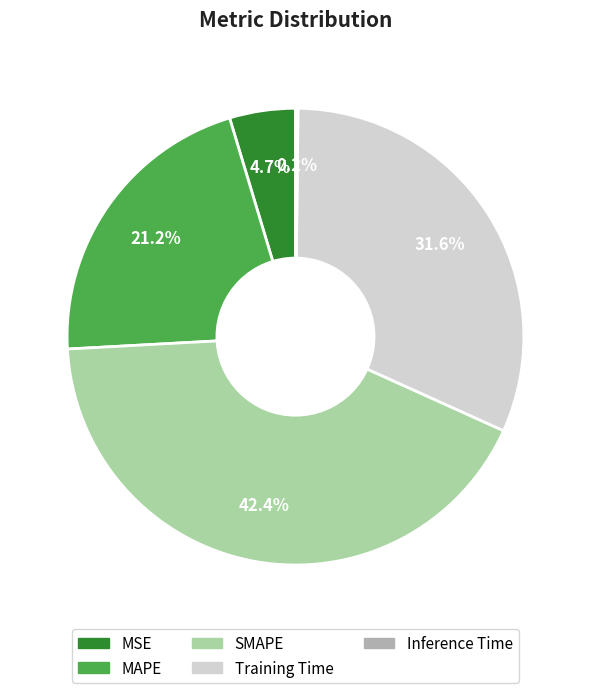

To the nearest percent, what portion does MSE represent?

5%